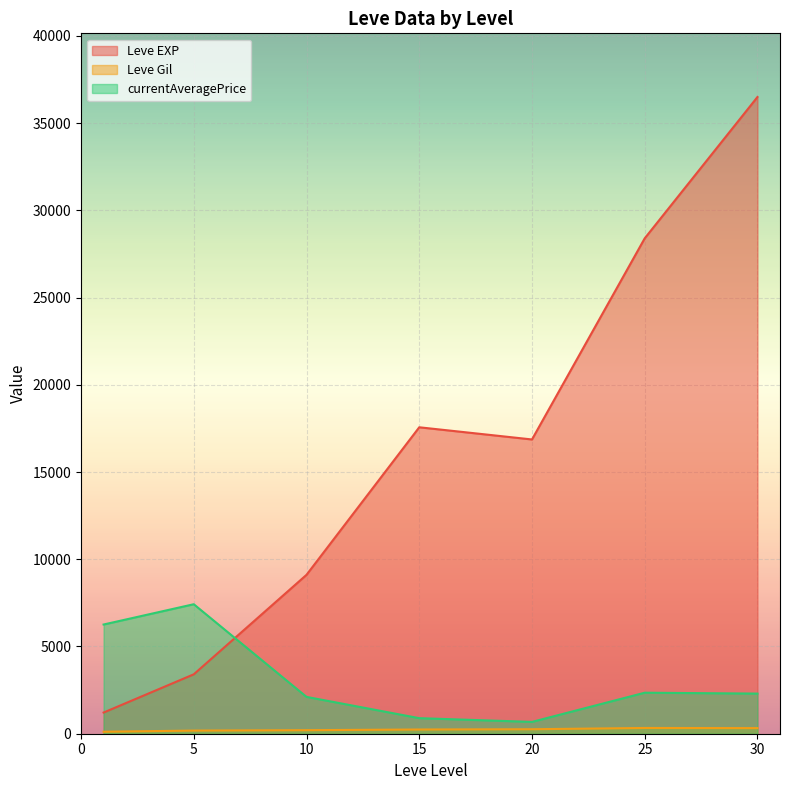

Which series changed the most between 20 and 25?

Leve EXP